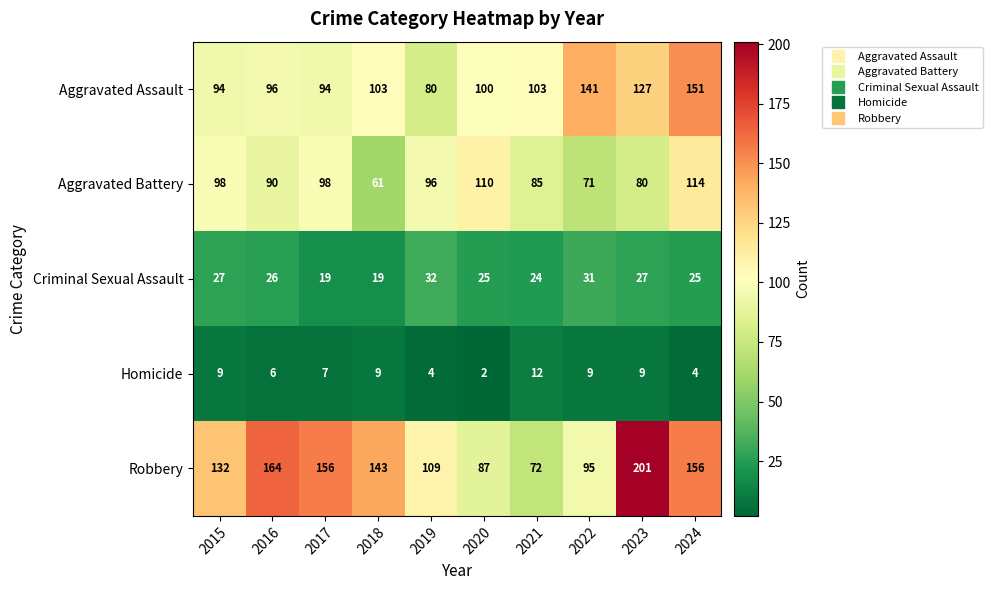

What is the spread (max minus min) of values at 2020?

108